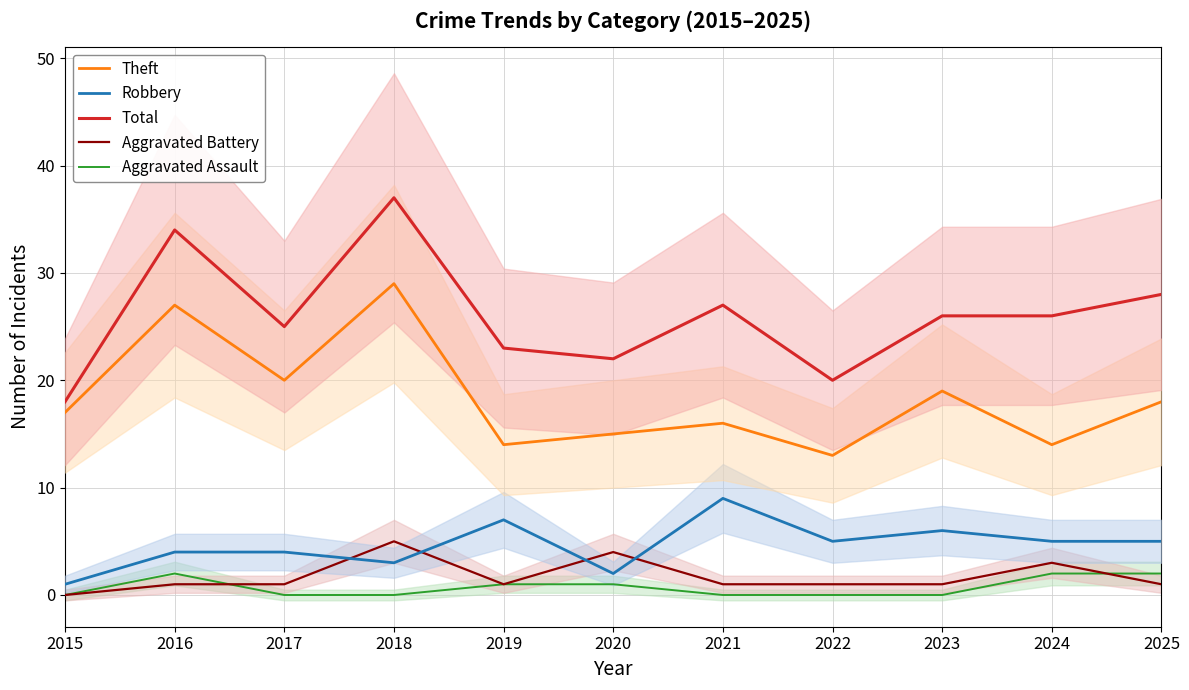

At how many categories does at least one series exceed 19?

10